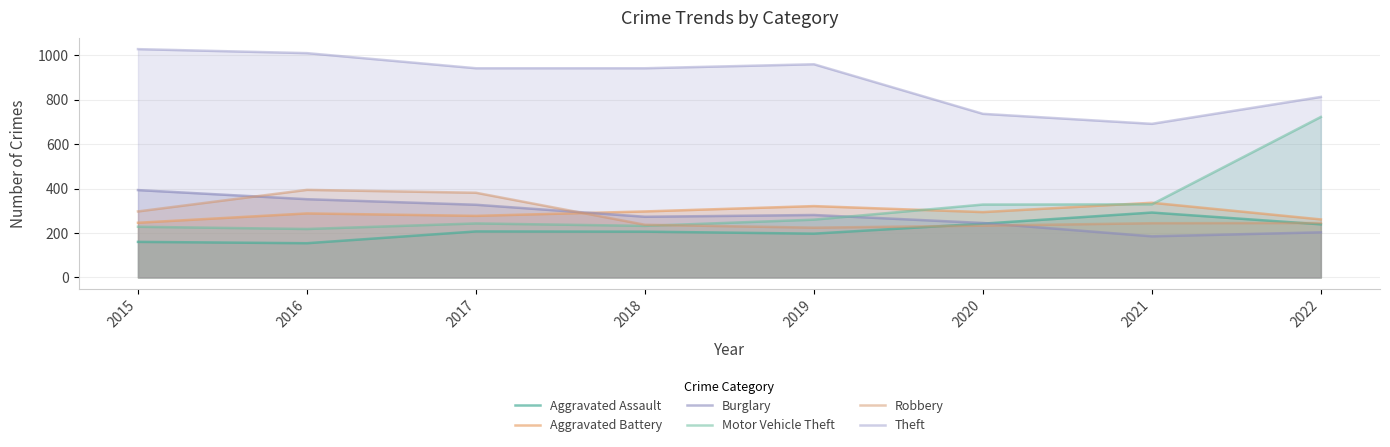

What is the difference between the Robbery values at 2017 and 2022?

136